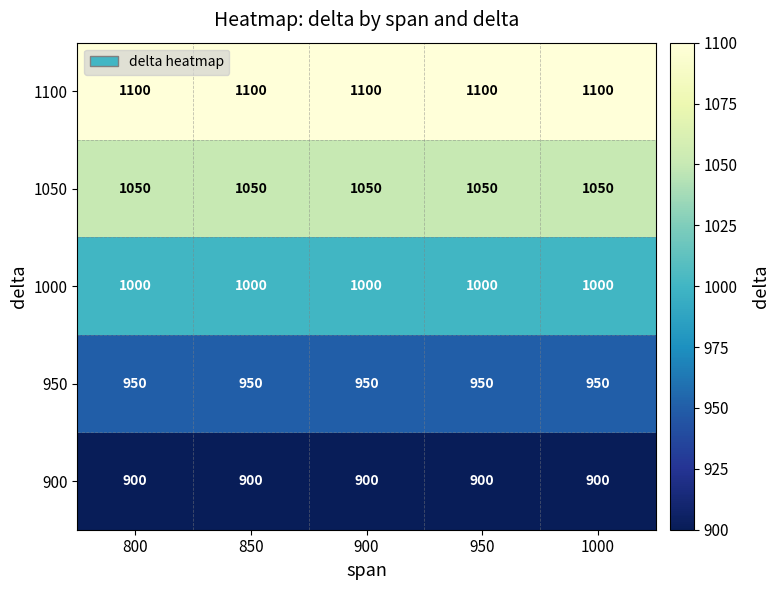

The 950 series shows 341 at 950. True or false?

False